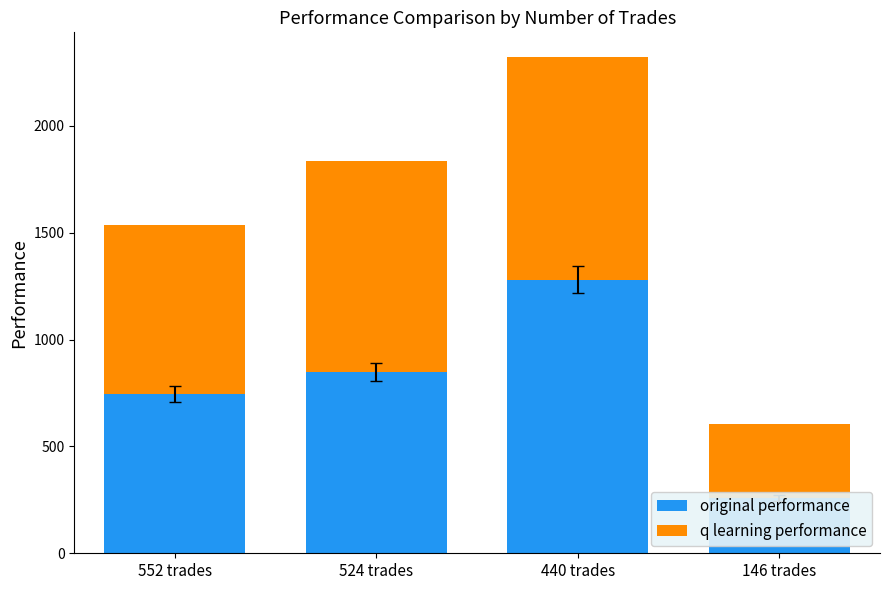

List the labels in order of q learning performance value, smallest first.

146 trades, 552 trades, 524 trades, 440 trades